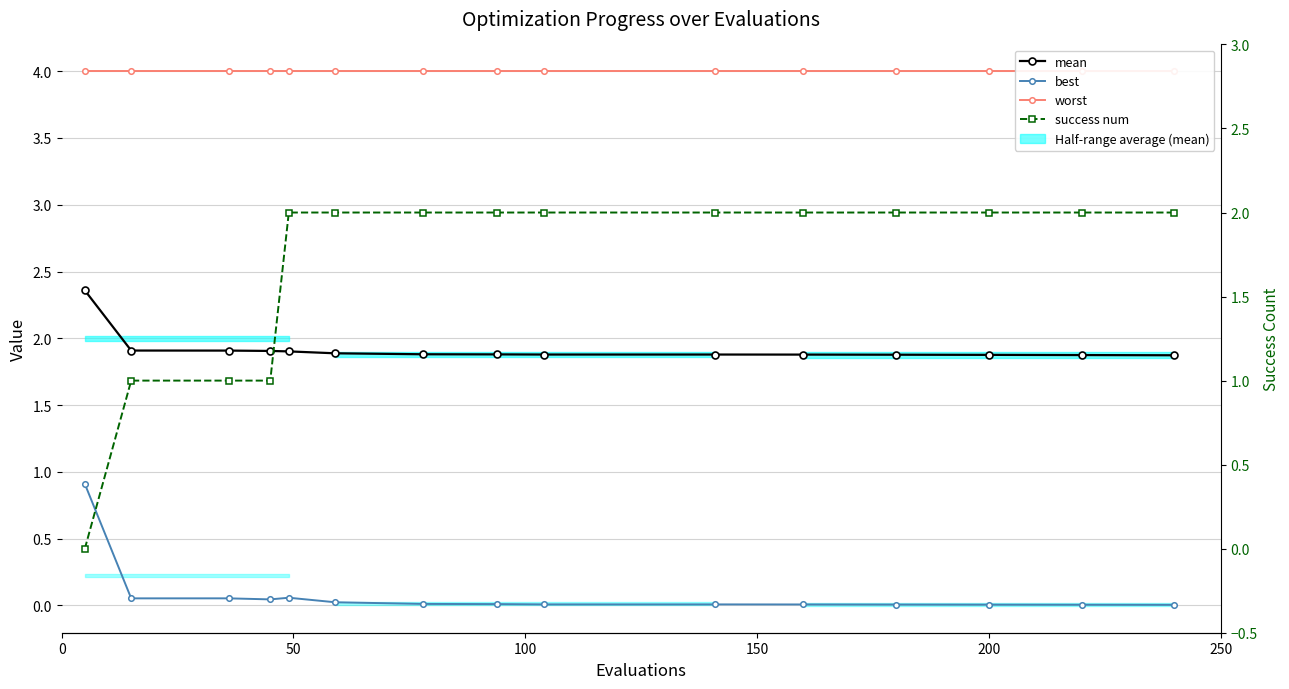

True or false: best and success num cross at least once.

True